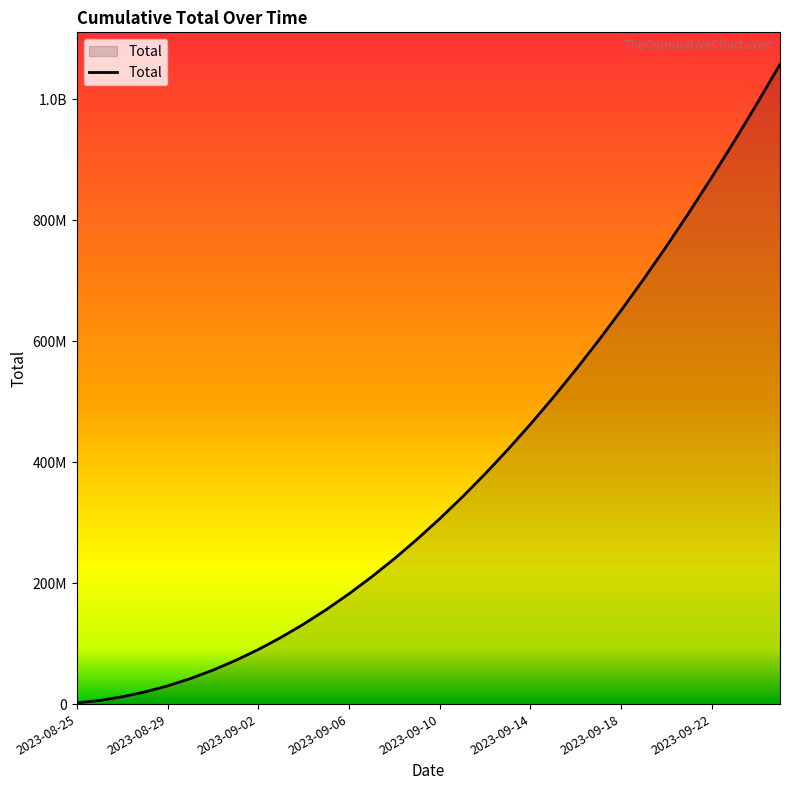

What is the difference between the maximum and minimum values?

1055427085.0